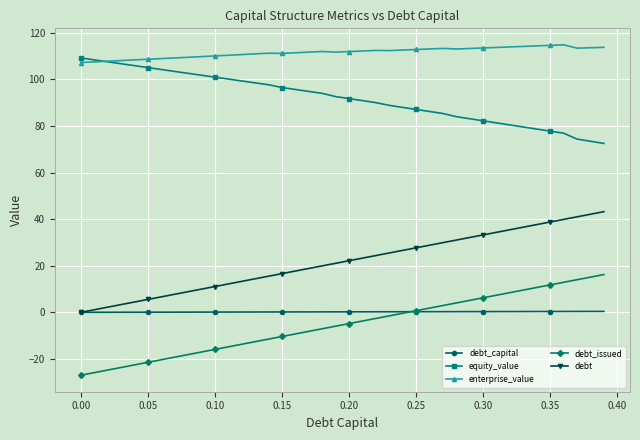

Which series has the largest total across all categories?

enterprise_value